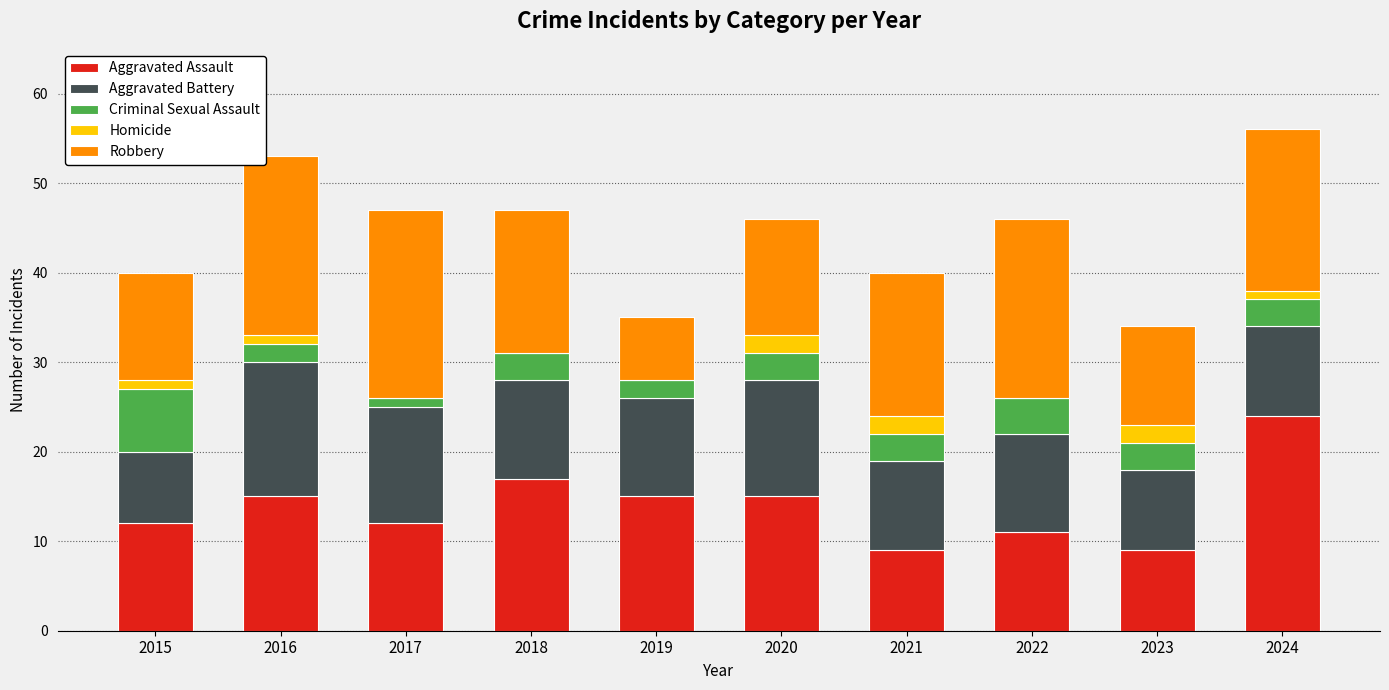

What is the maximum value for Aggravated Assault?

24